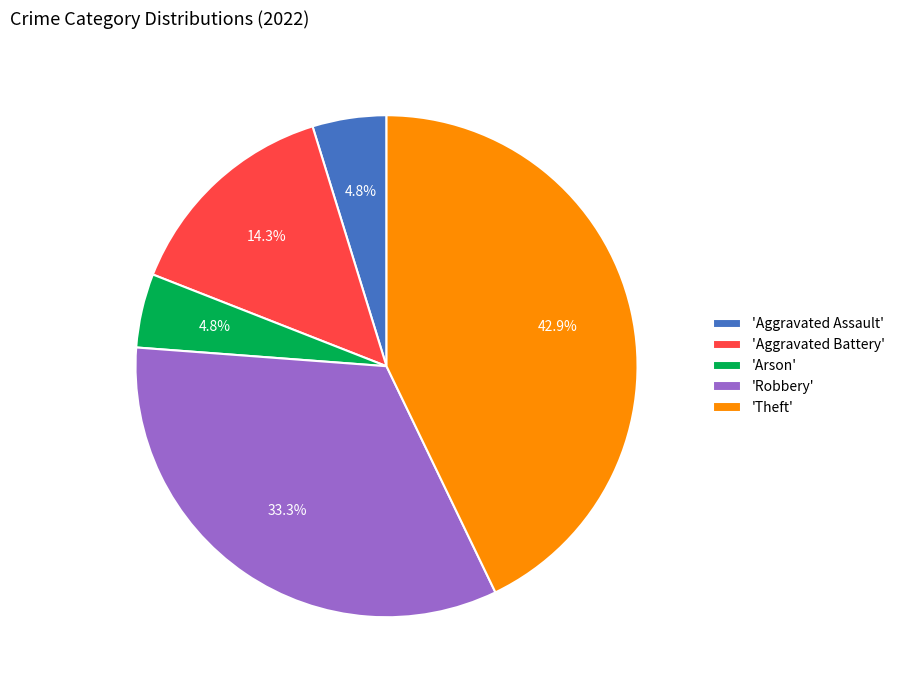

How many slices are in this pie chart?

5